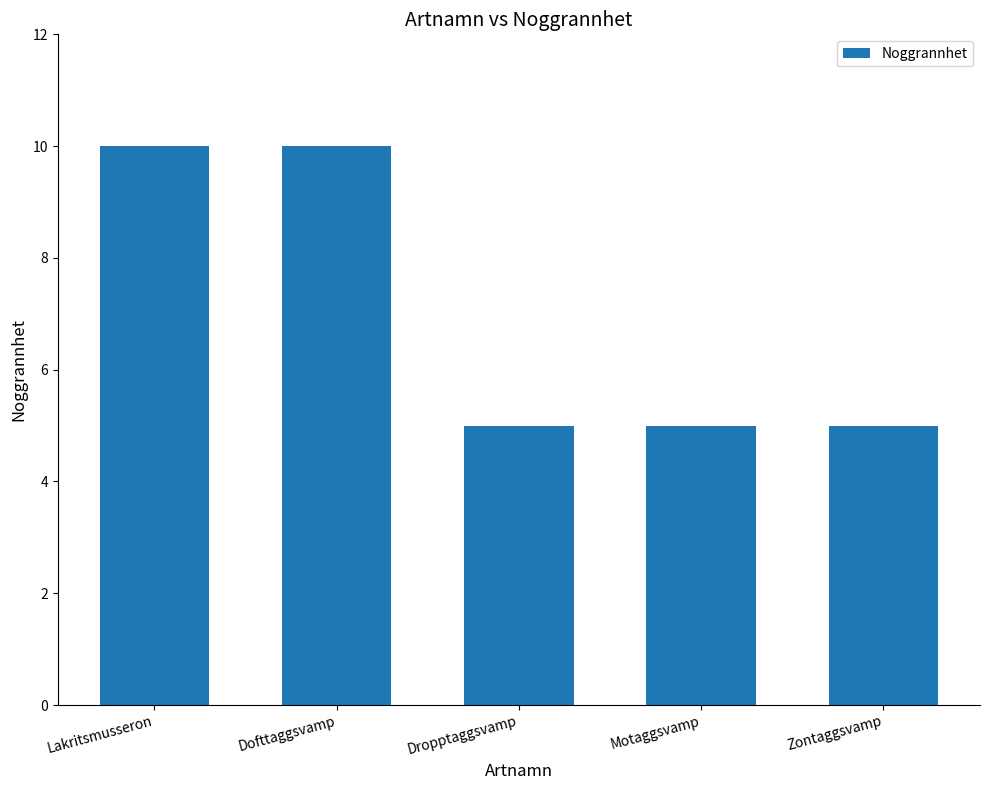

What is the label of the 4th bar from the left?

Motaggsvamp